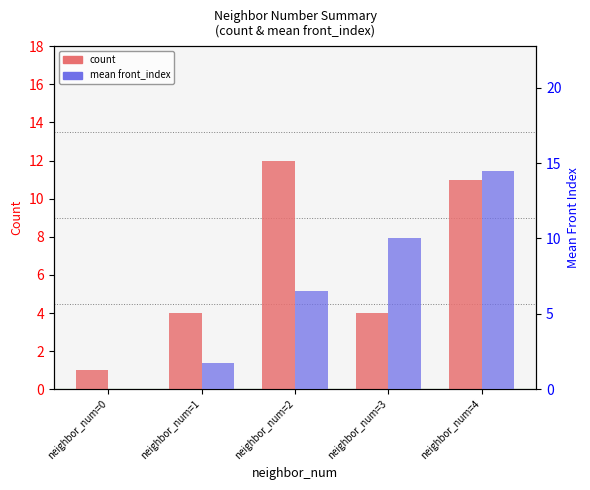

Between neighbor_num=2 and neighbor_num=4, which is larger?

neighbor_num=2